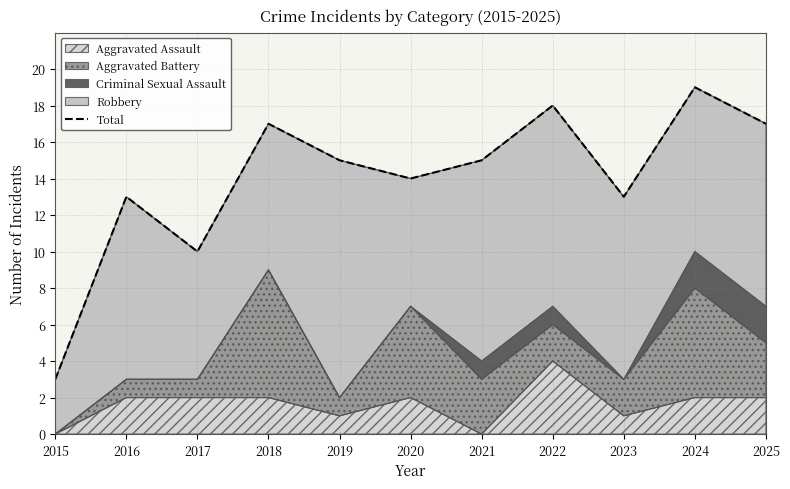

Reading left to right, list all the values displayed in this chart.

2015=3	2016=13	2017=10	2018=17	2019=15	2020=14	2021=15	2022=18	2023=13	2024=19	2025=17